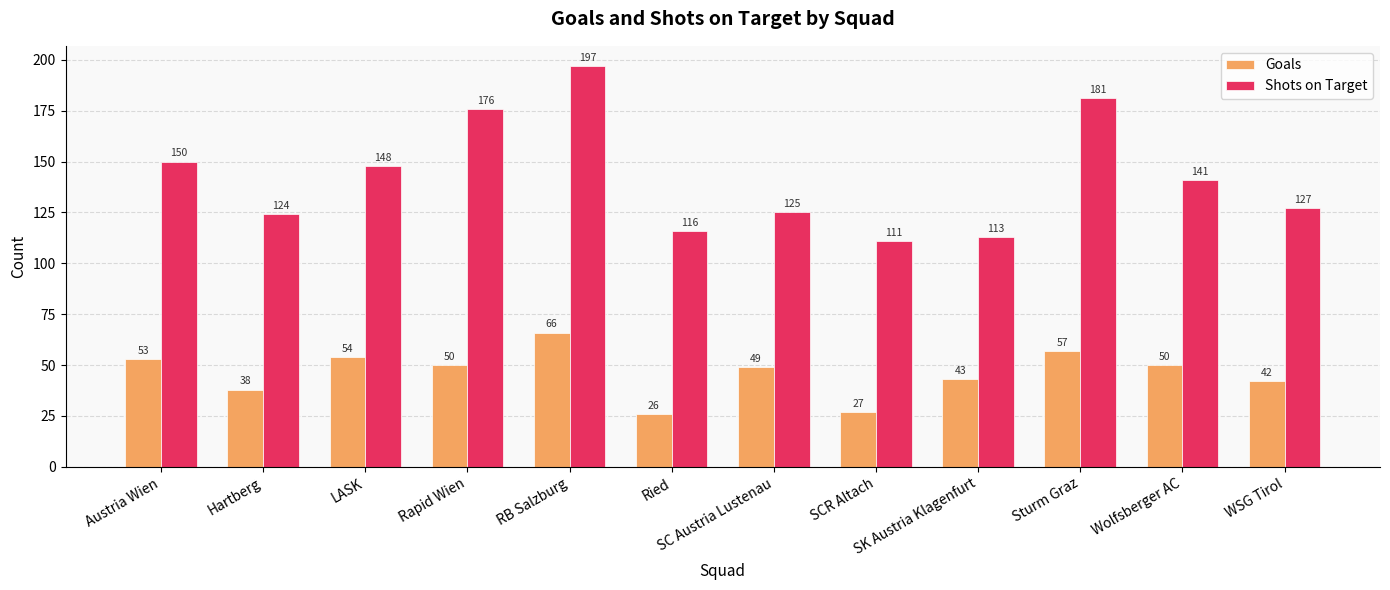

True or false: Goals has a value of 27 at SCR Altach.

True